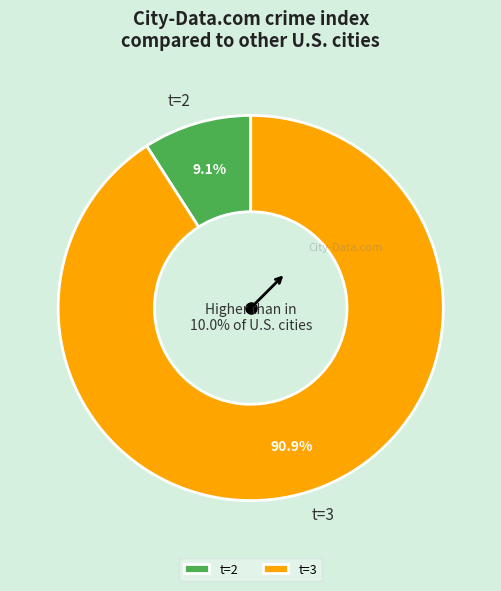

Is the sum of 11 and 8 greater than half?

No